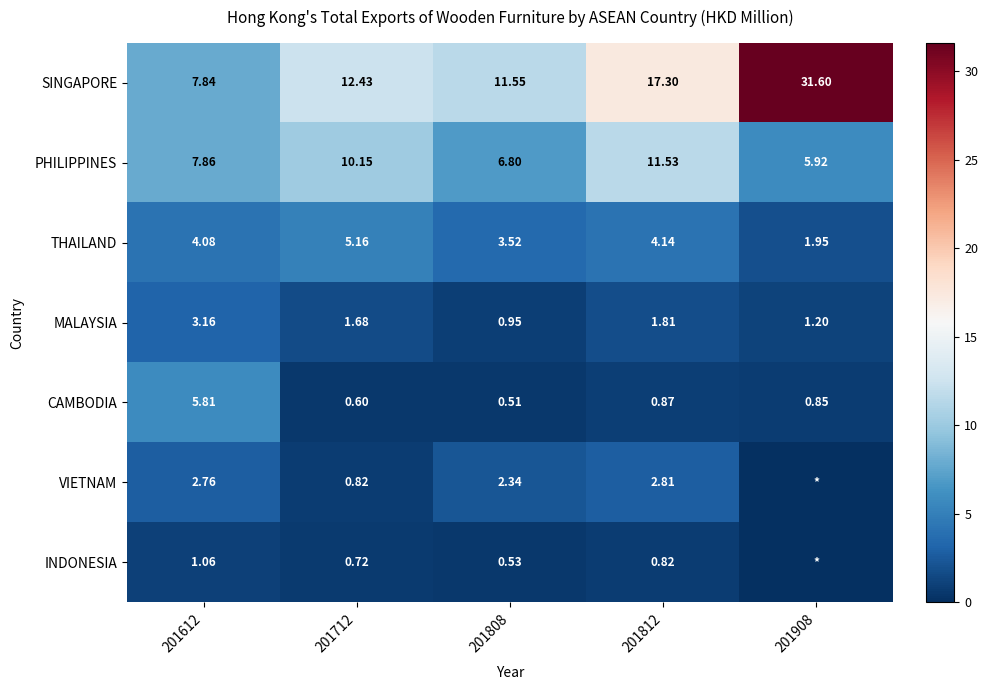

Where is CAMBODIA nearest to the value 3?

201812